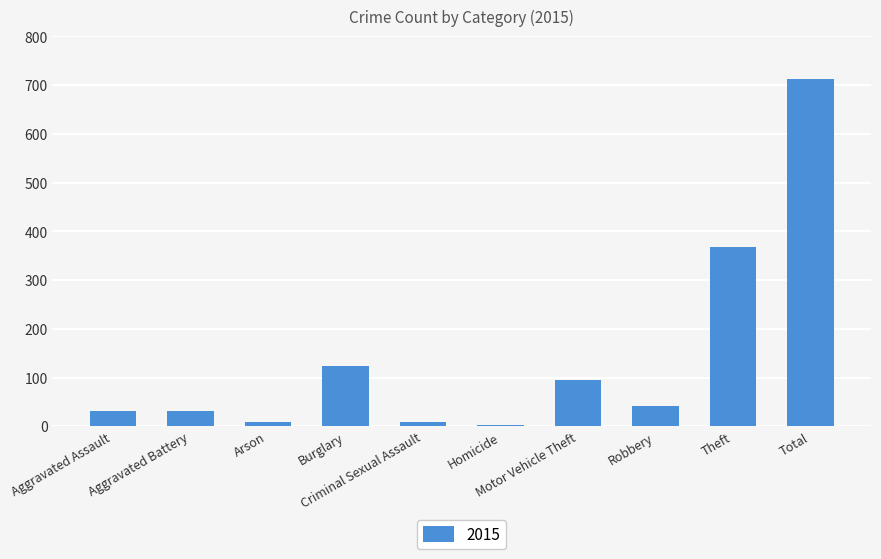

What is the sum of all values?

1426